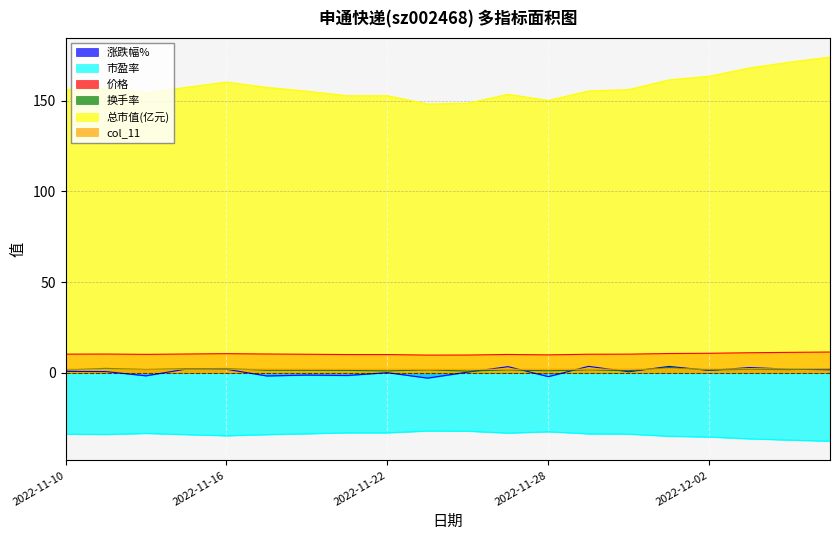

True or false: 市盈率 and 总市值(亿元) intersect in this chart.

False